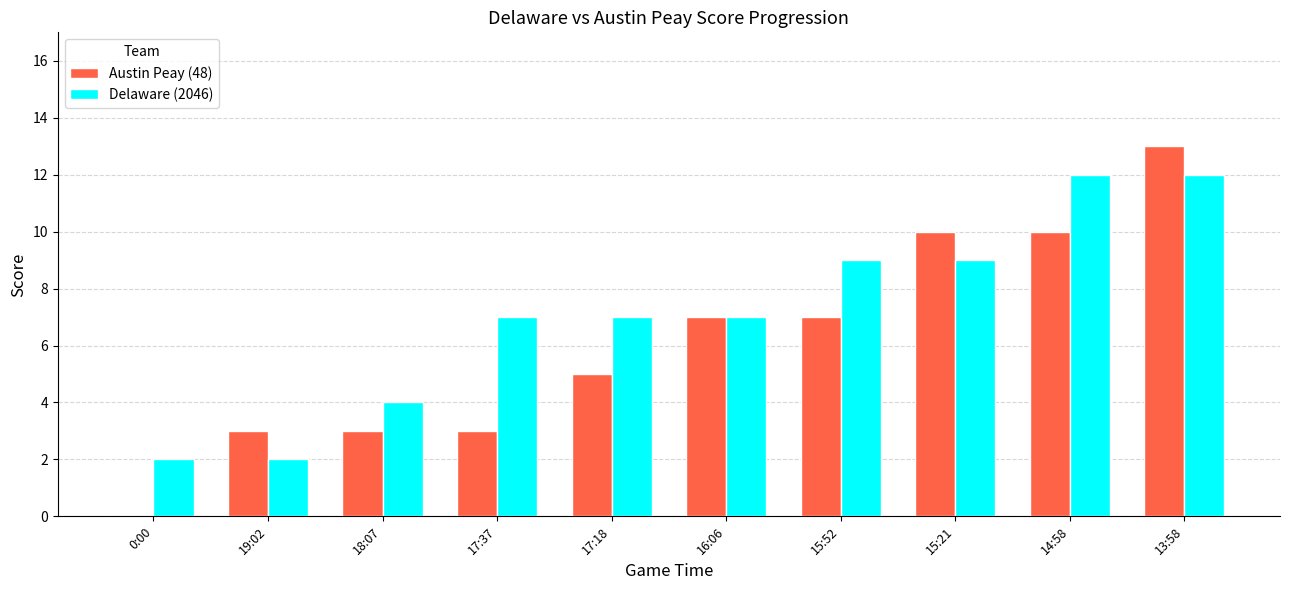

The value of Austin Peay (48) at 19:02 is 3. True or false?

True